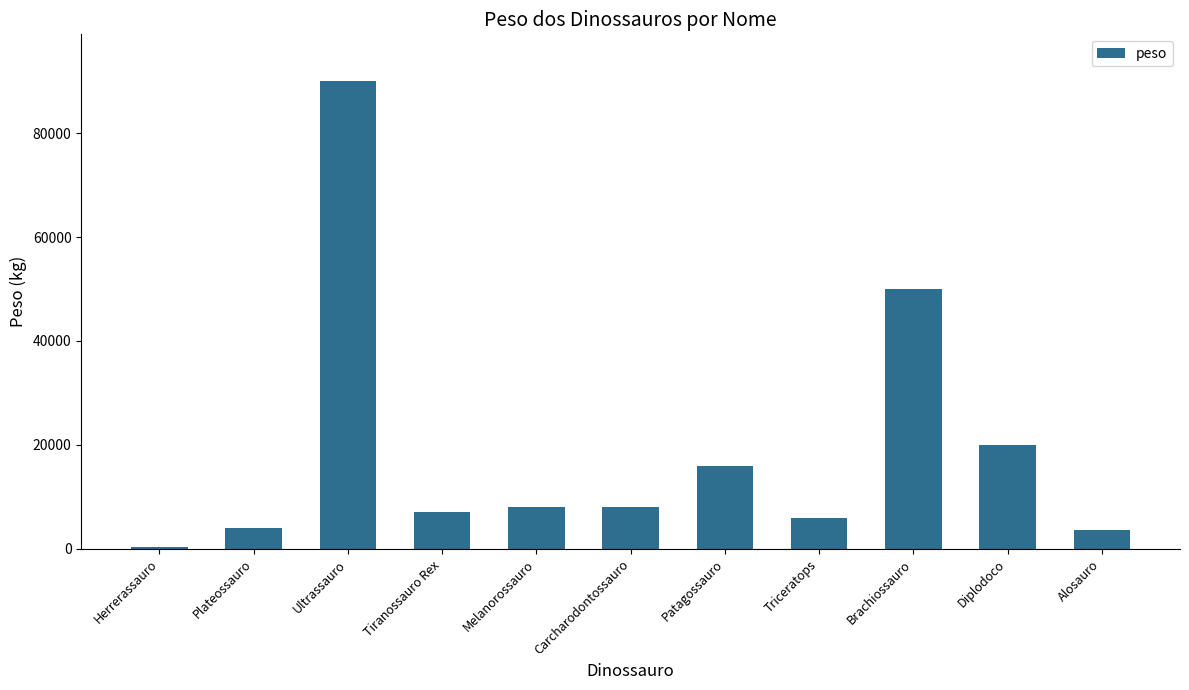

Which category has the lowest value across all series?

Herrerassauro